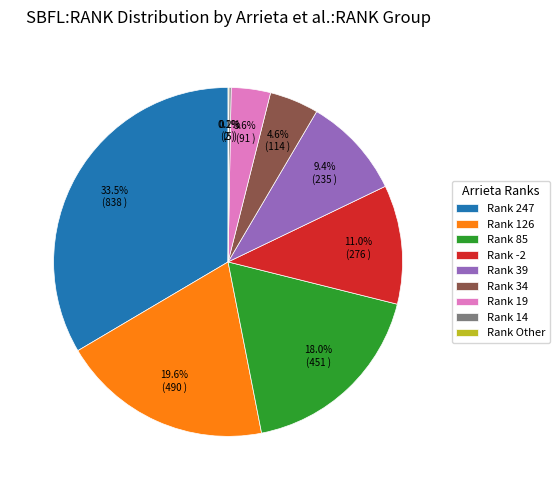

What is the ratio of the value at Rank 85 to the value at Rank 39?

1.9